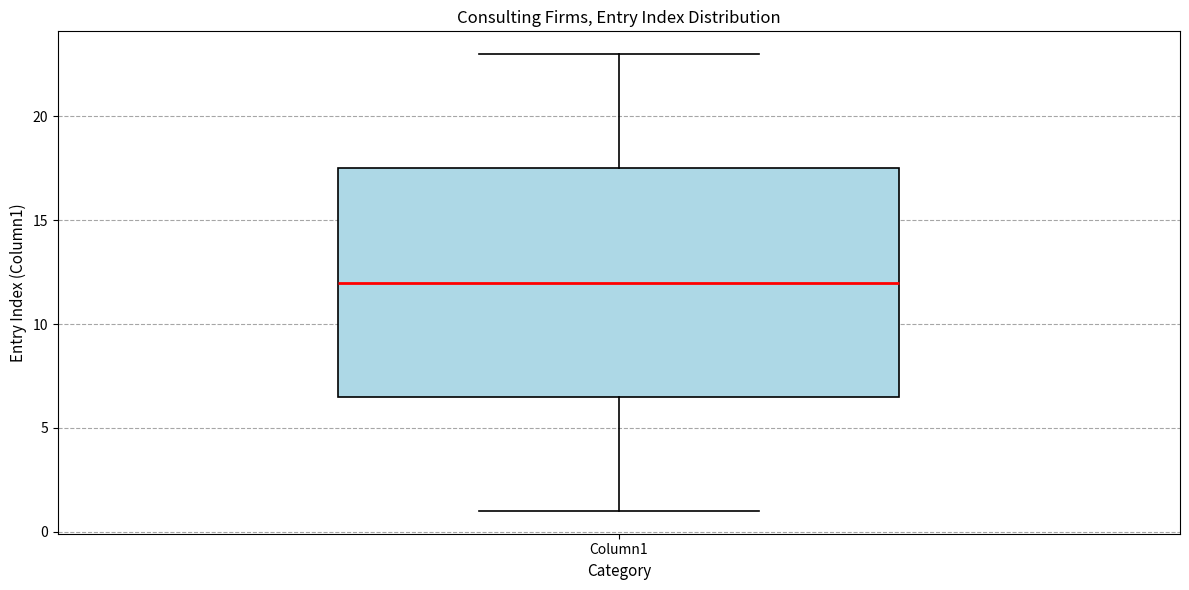

Read this box plot against the y-axis: the position of the median line, the range covered by the box, and the ends of both whiskers. The values are not printed on the chart, so give them approximately, as read against the axis.

median 12.0, box 6.5 to 17.5, whiskers 1.0 to 23.0